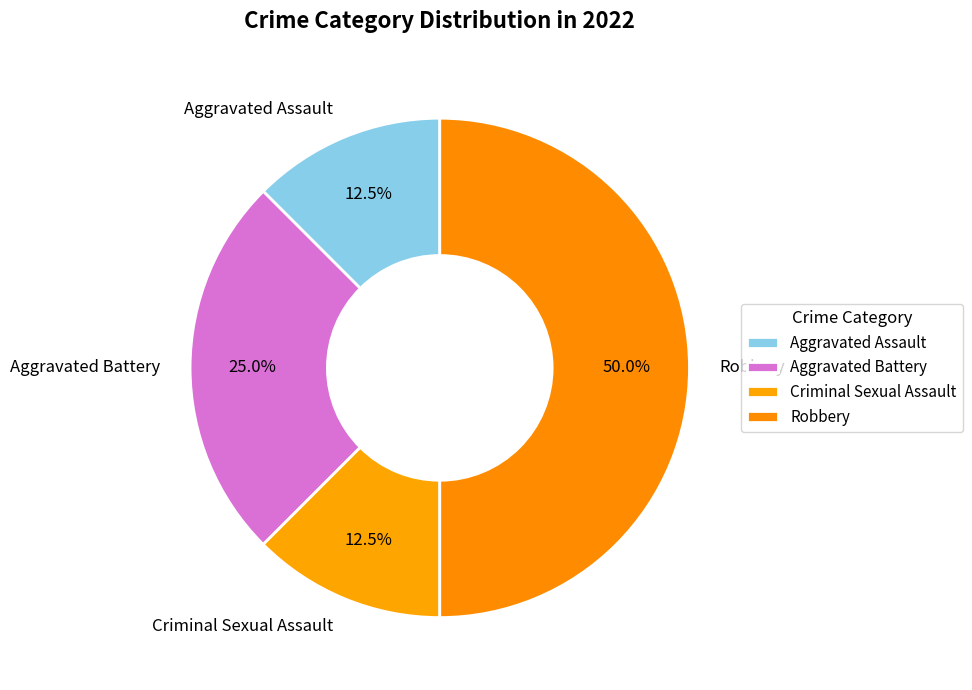

Is it true that Robbery is 50% of the pie?

True